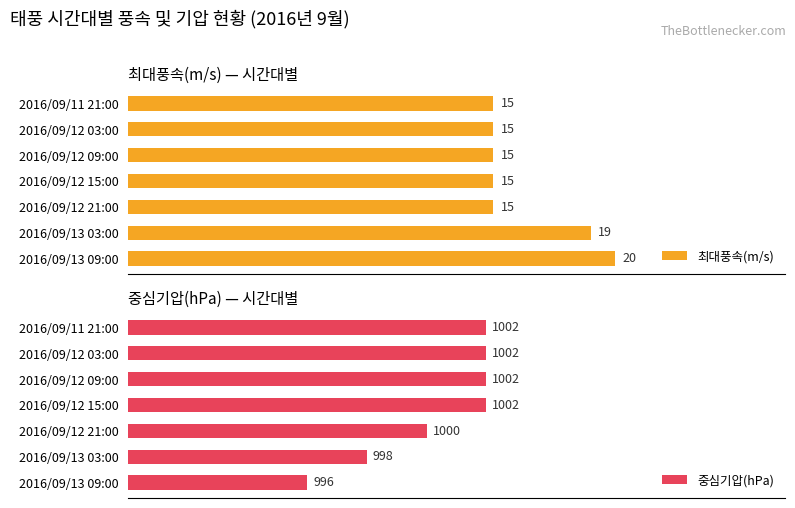

Which category has the lowest value in the 중심기압(hPa) series?

2016/09/13 09:00